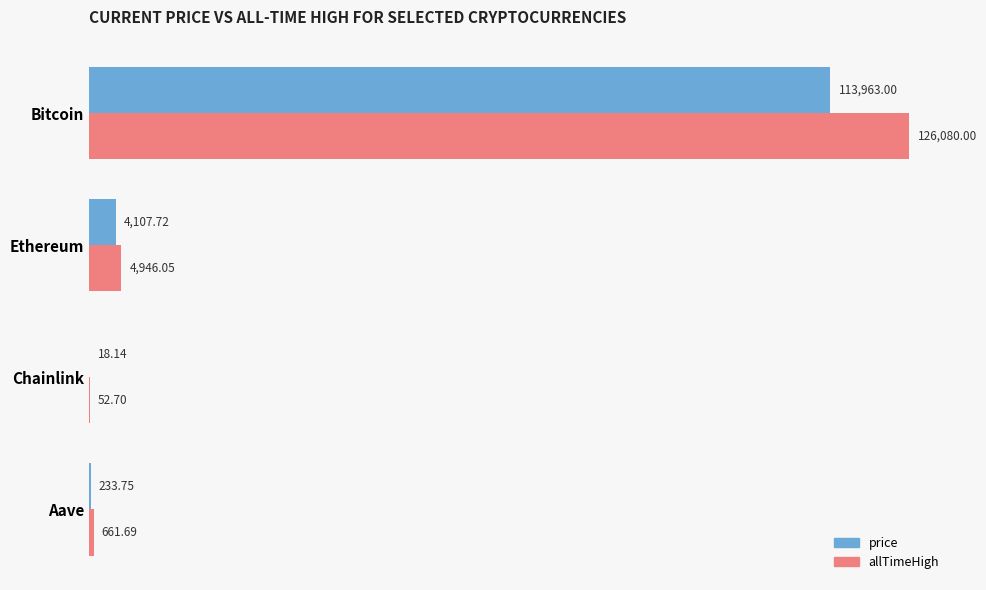

What is the sum of all price values?

118322.6